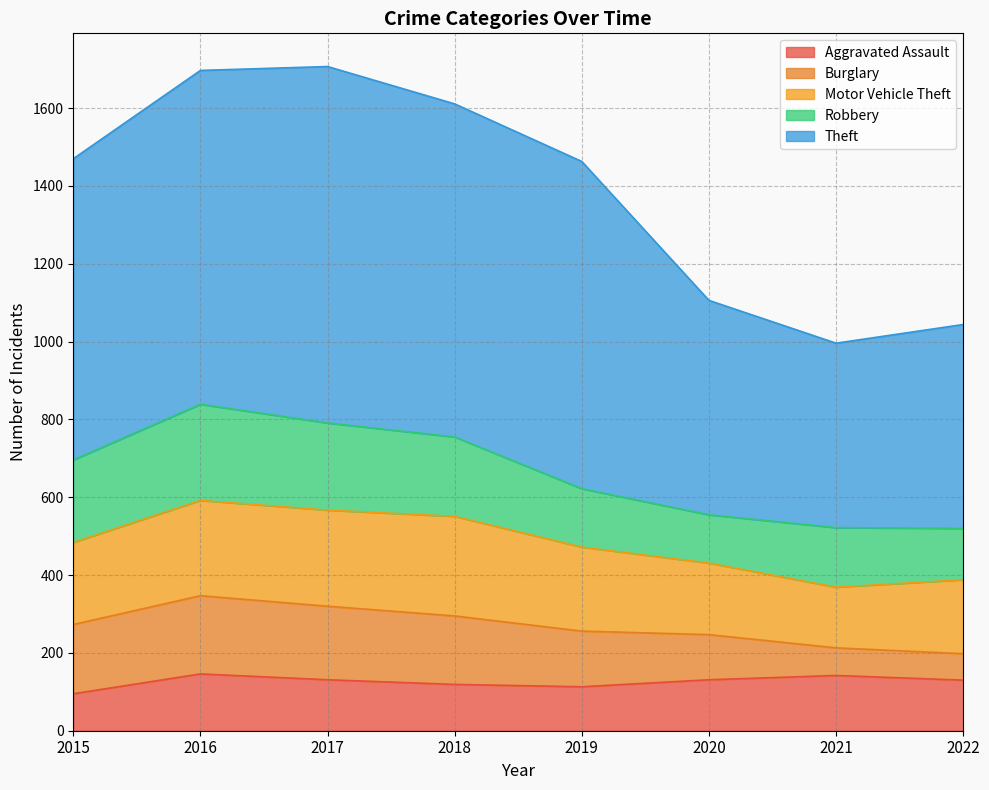

In Robbery, how many points are higher than both neighbors (excluding endpoints)?

2